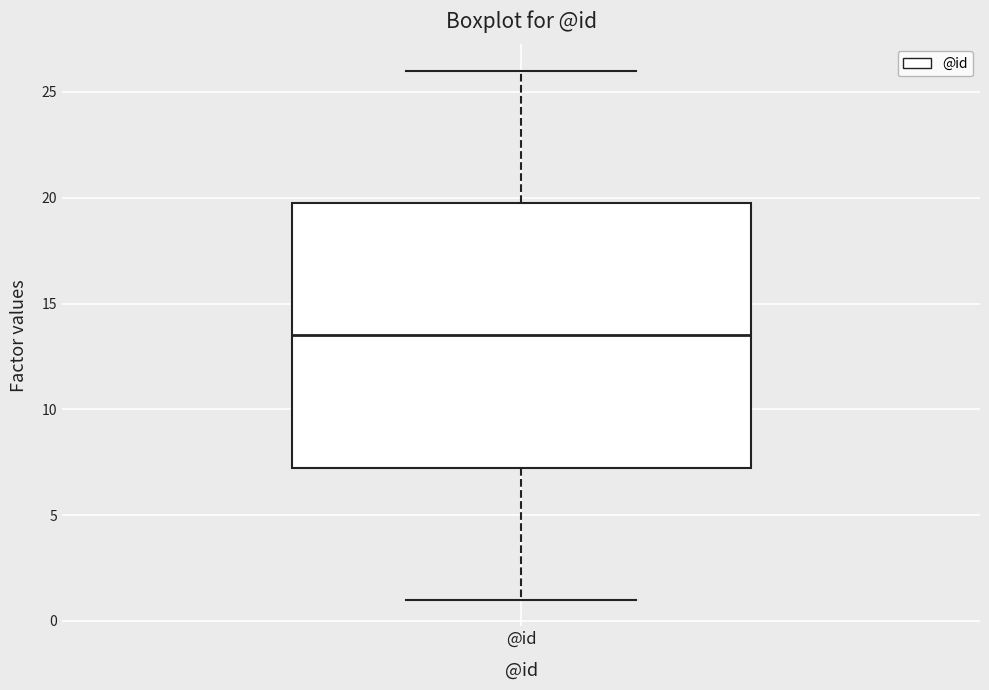

Read this box plot against the y-axis: the position of the median line, the range covered by the box, and the ends of both whiskers. The values are not printed on the chart, so give them approximately, as read against the axis.

median 13.5, box 7.5 to 20.0, whiskers 1.0 to 26.0